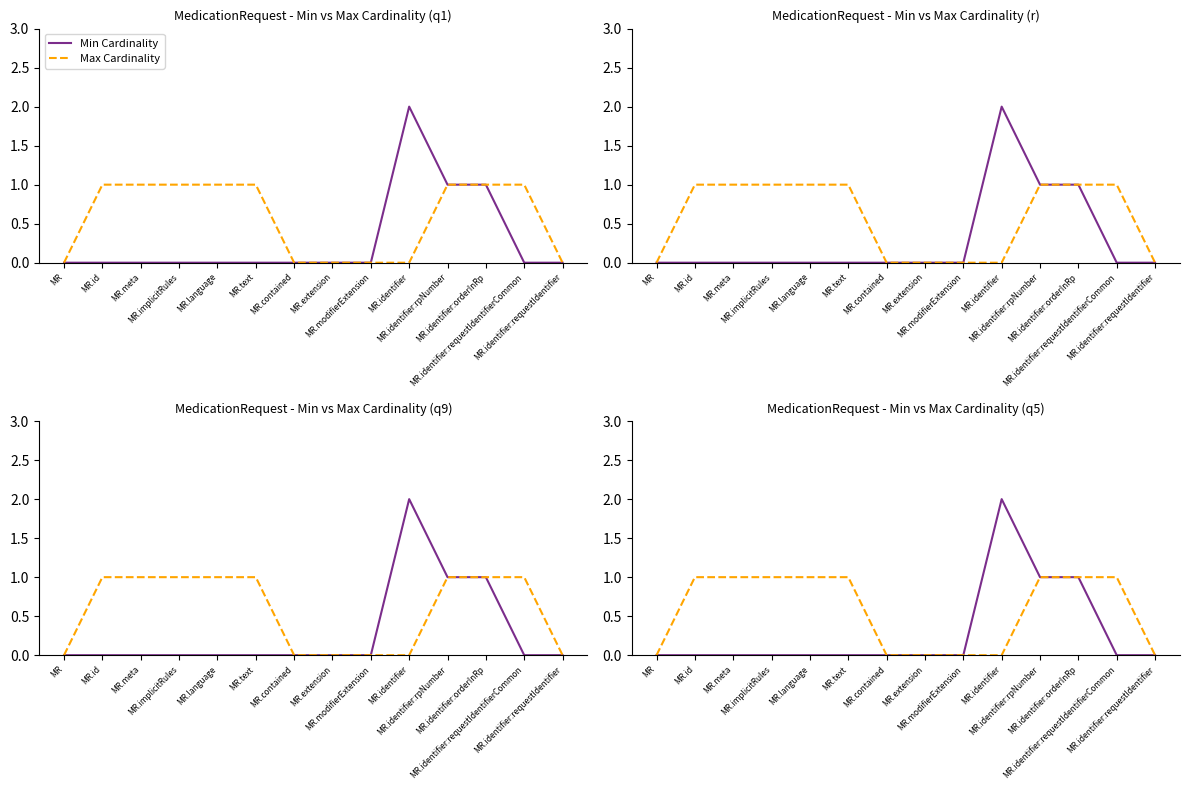

What are all the series names shown in the legend?

Min Cardinality, Max Cardinality